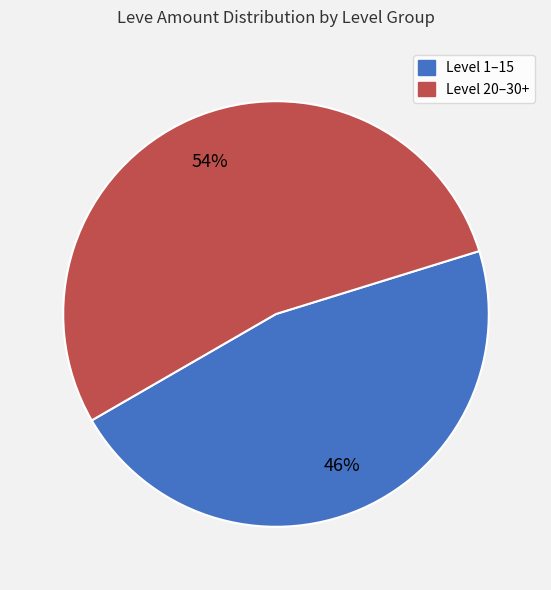

How many segments does this pie chart have?

2